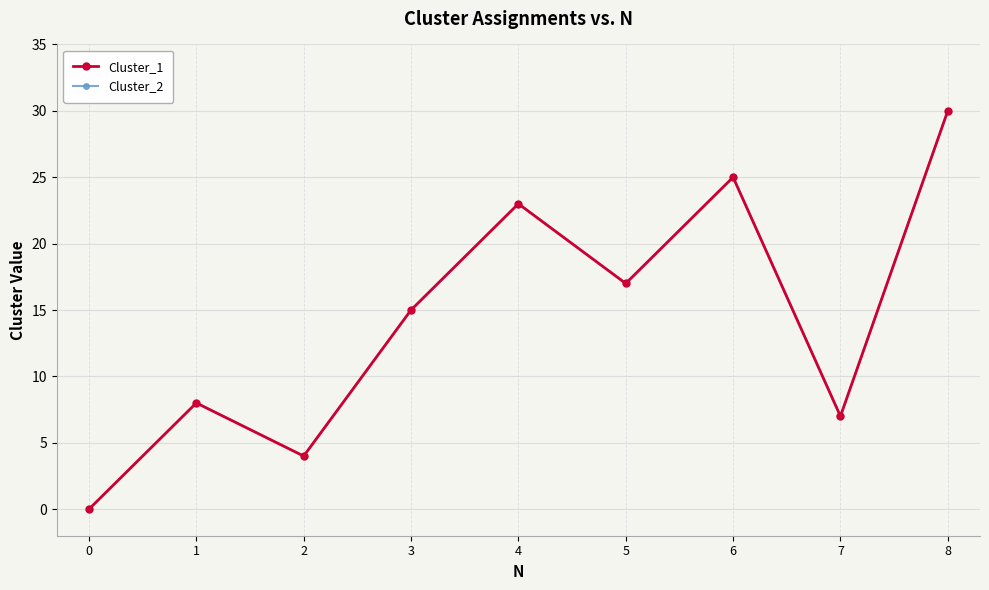

How many lines are shown in the chart?

2